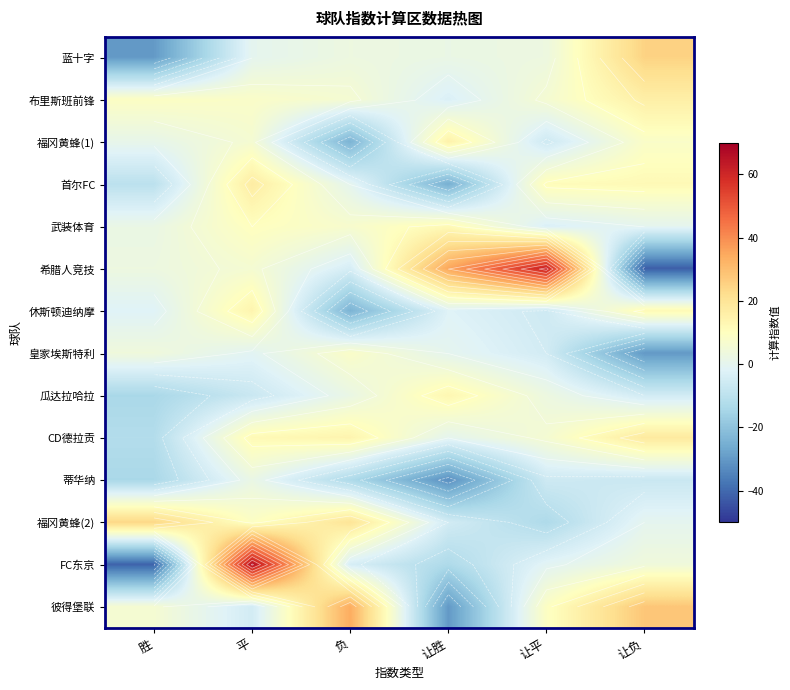

At which label does 布里斯班前锋 reach its minimum?

让胜